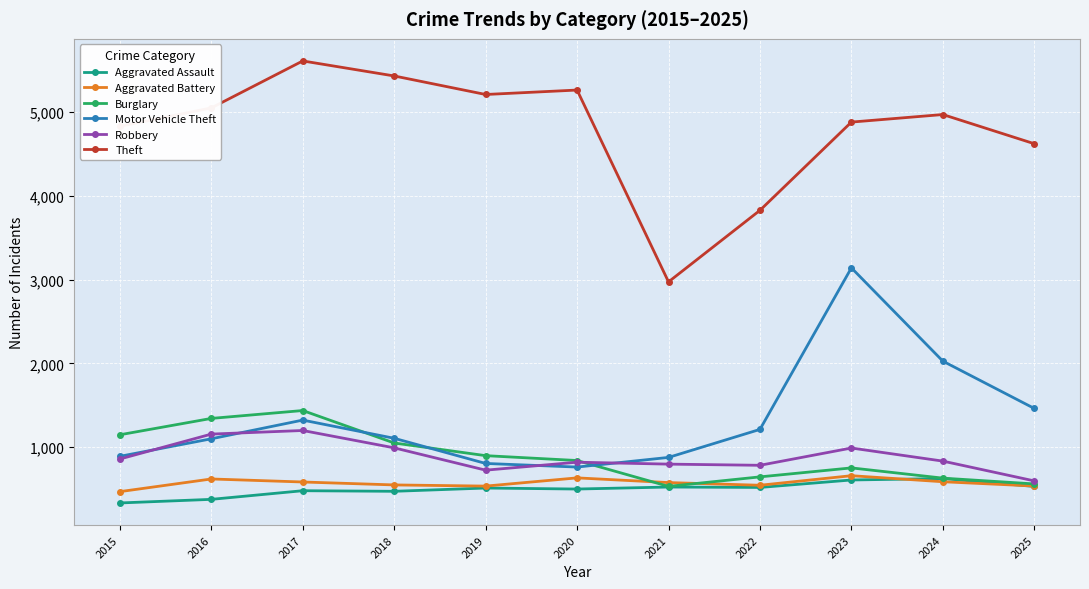

Which category has the highest value in the Burglary series?

2017